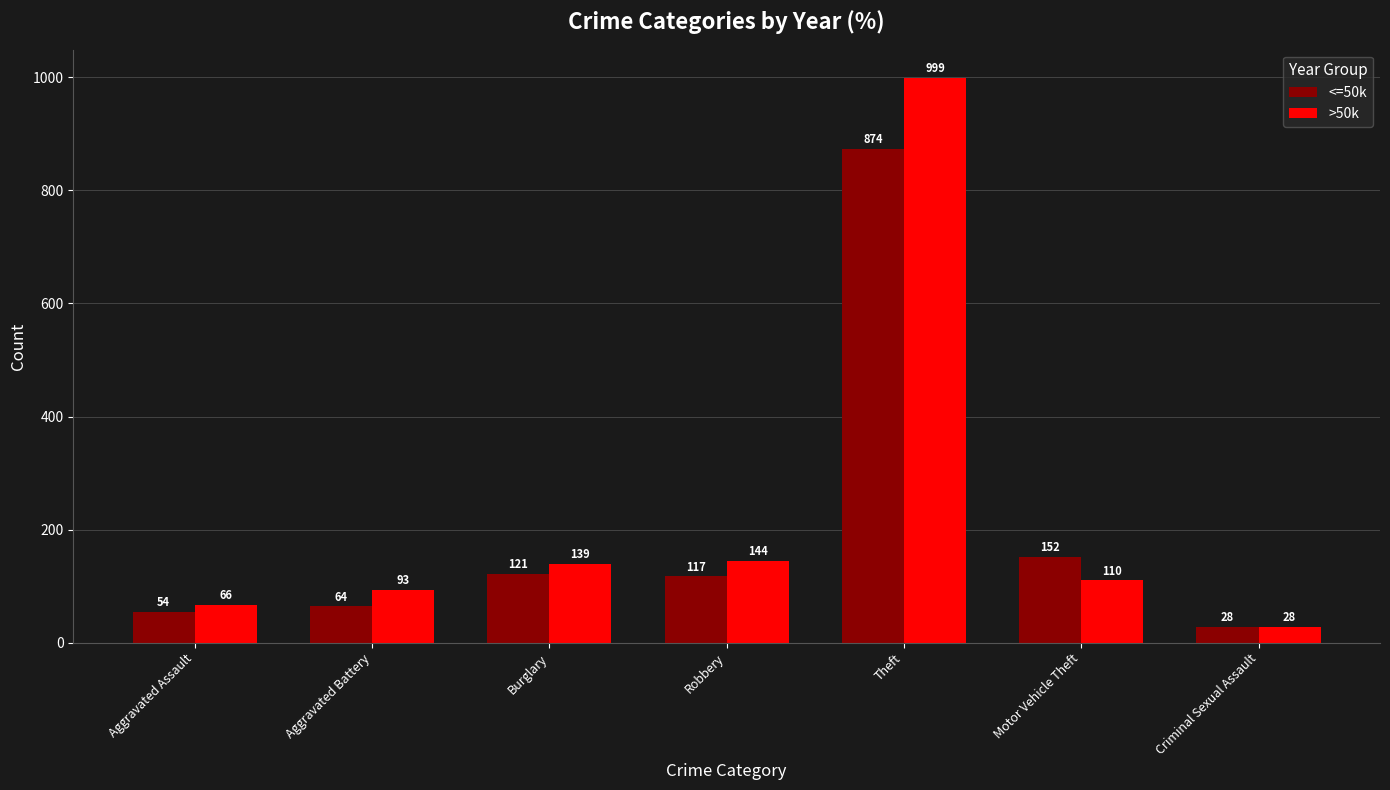

How many bars are there in total?

14